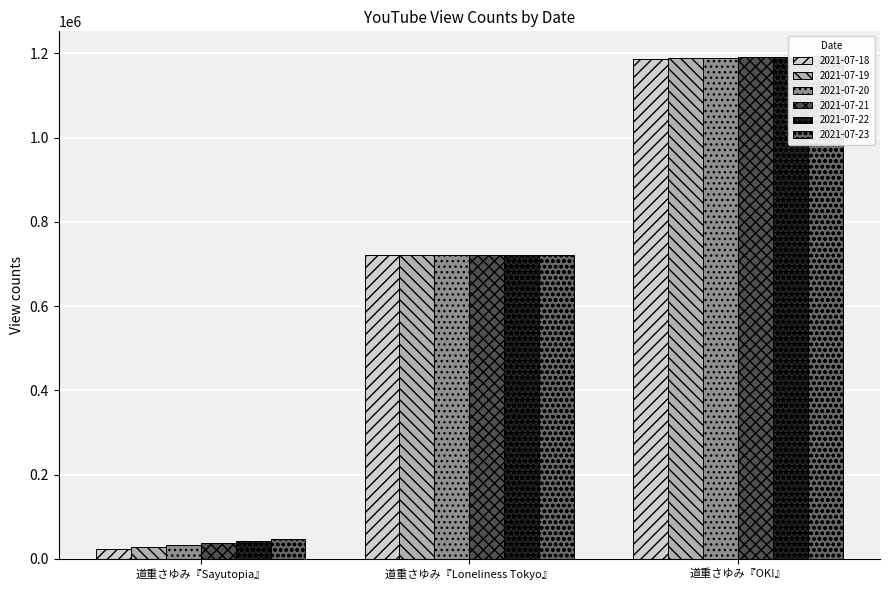

What is the sum of all 2021-07-21 values?

1950758